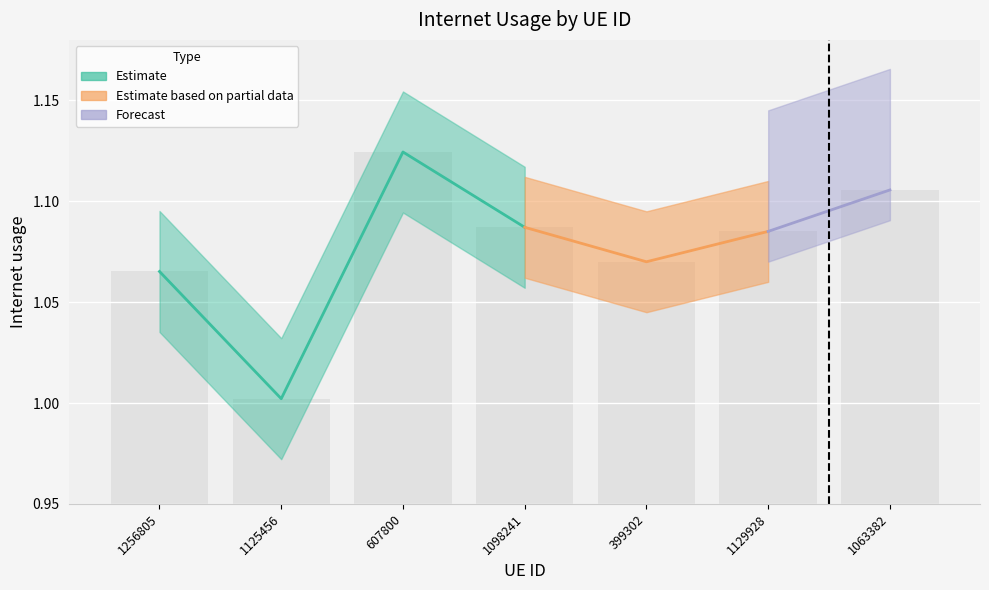

Are the bars horizontal?

No